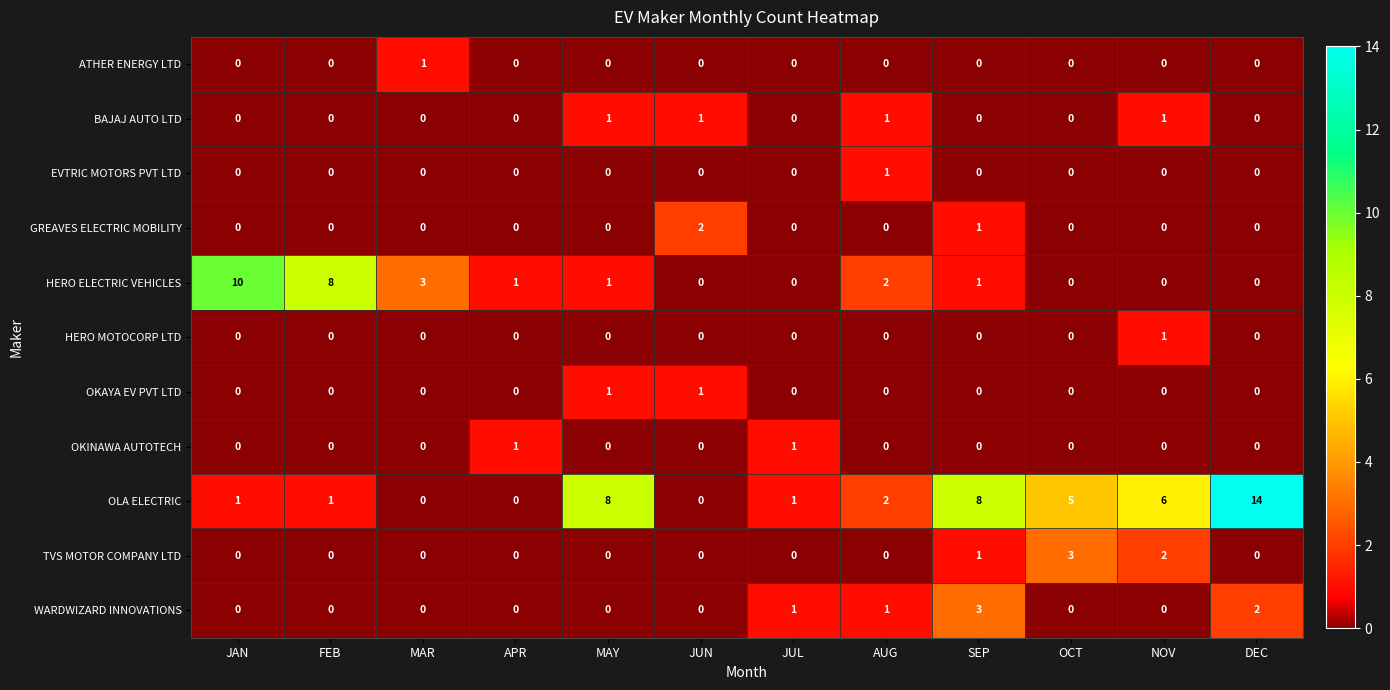

What is the spread (max minus min) of values at MAR?

3